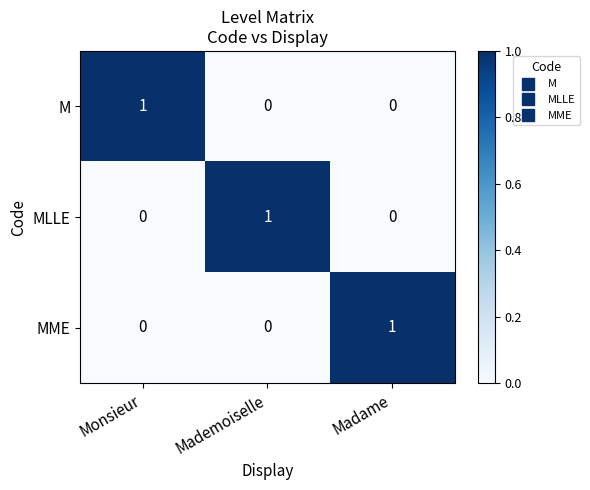

Is the value of MME at Monsieur greater than the value of MLLE at Mademoiselle?

No